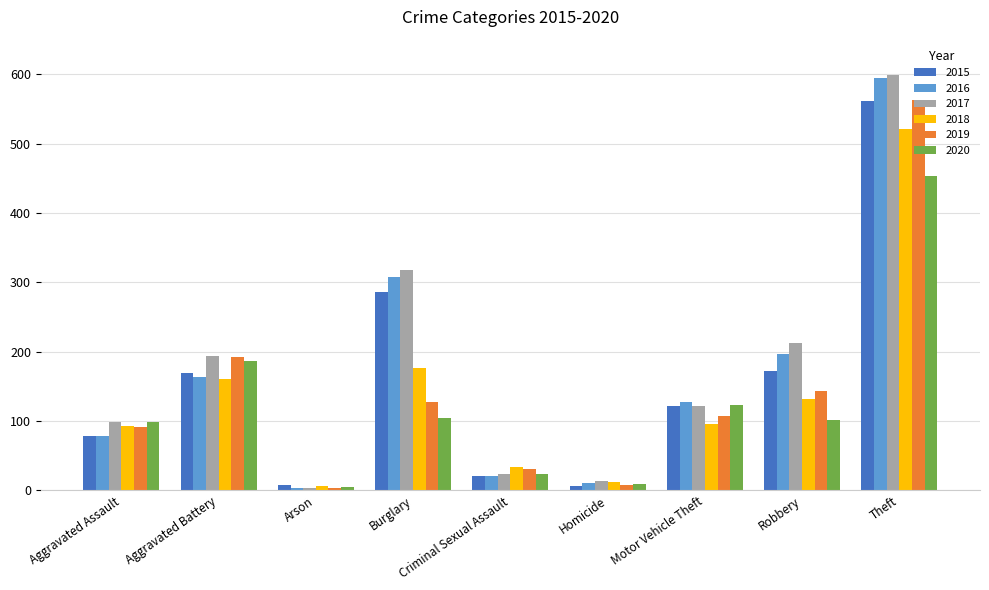

How many distinct data groups are displayed?

6